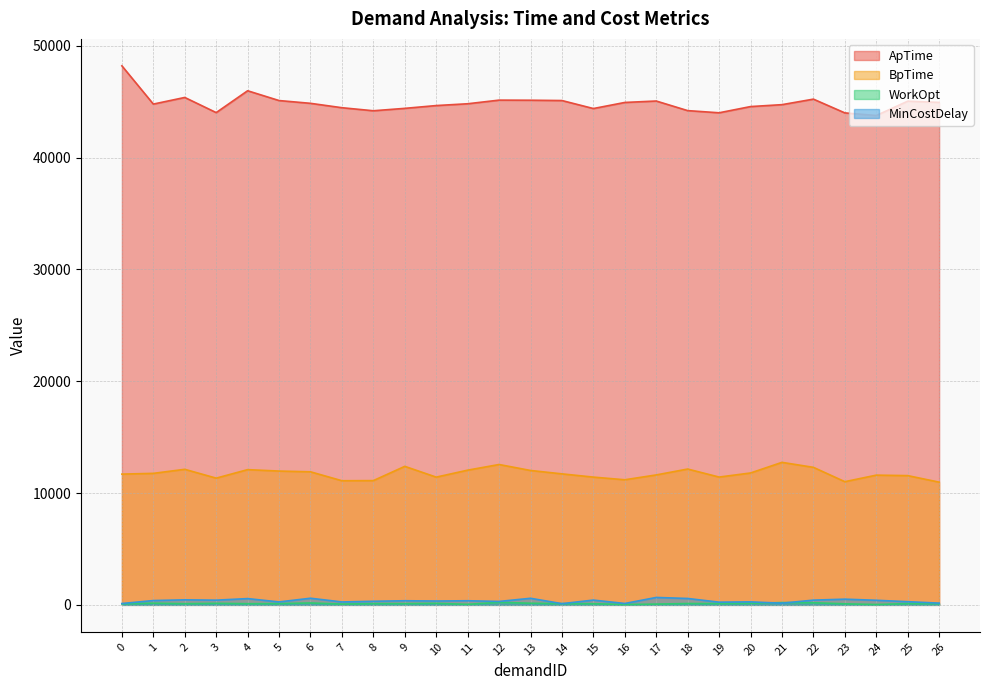

True or false: BpTime and ApTime cross at least once.

False